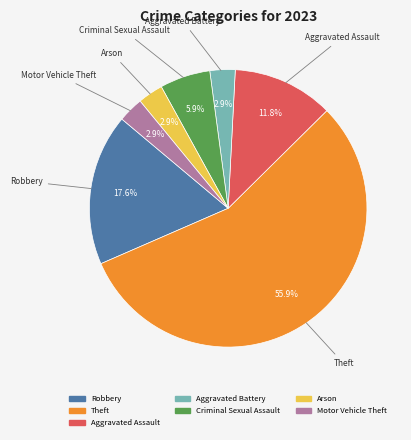

To the nearest percent, what is the combined percentage of Aggravated Assault and Motor Vehicle Theft?

15%